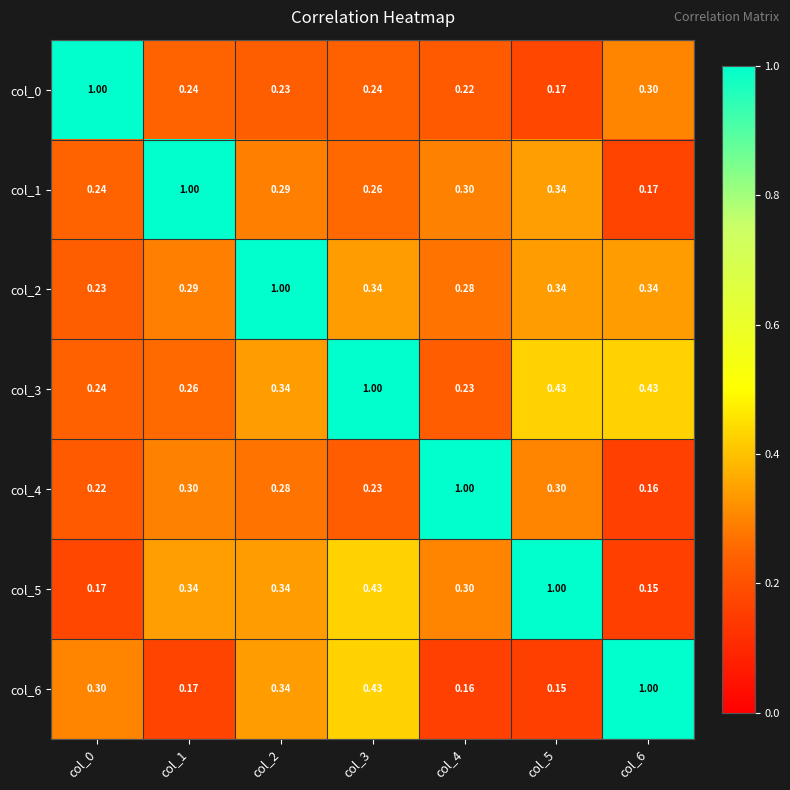

Which series changed the most between col_2 and col_3?

col_2